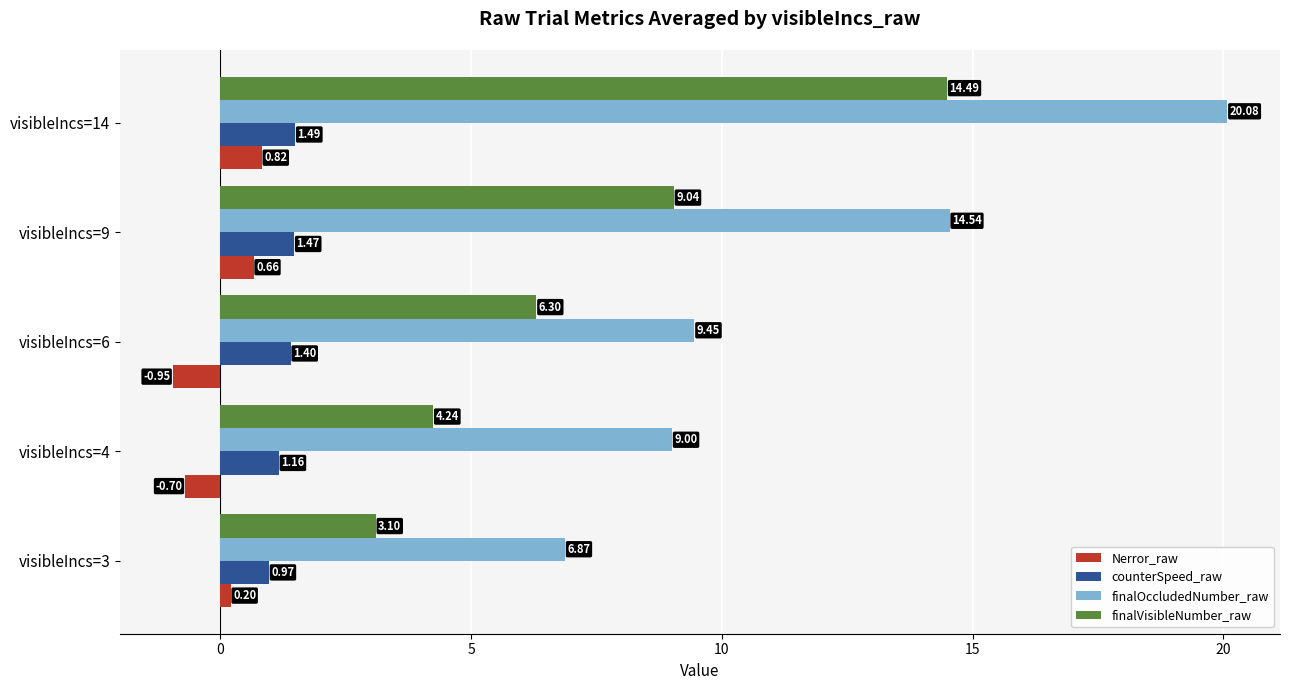

What is the difference between the maximum and minimum values in the finalOccludedNumber_raw series?

13.2